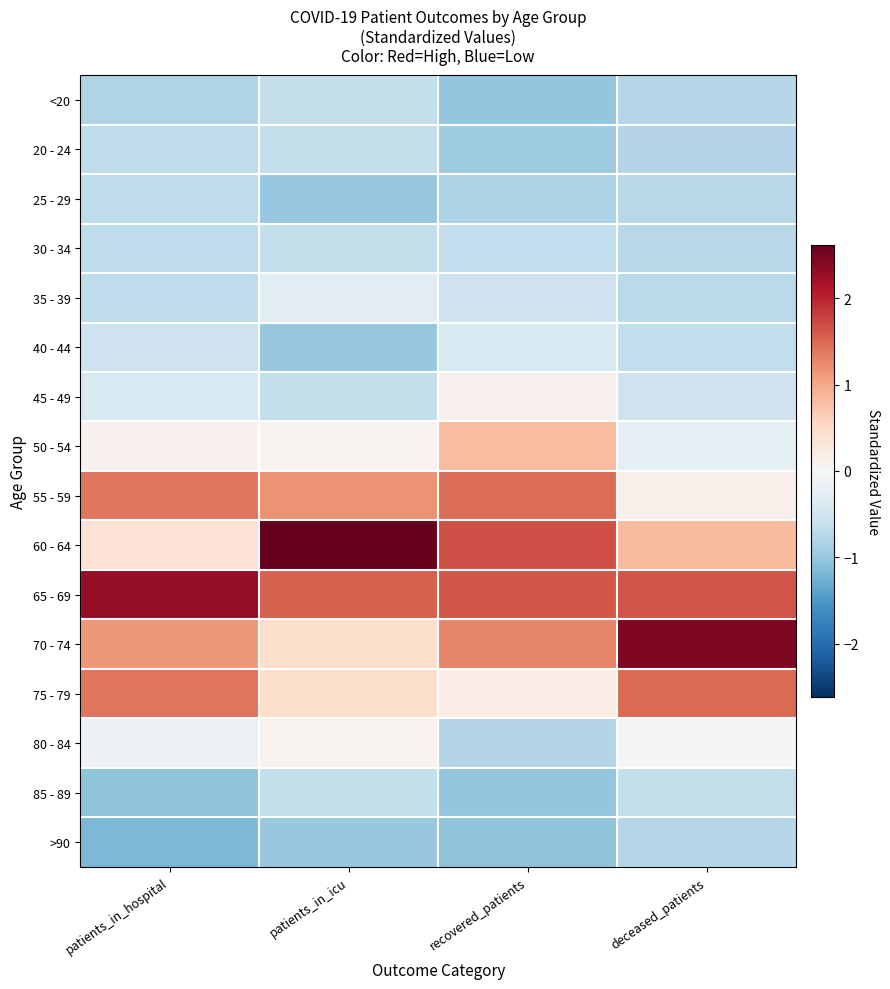

At which category is the sum across all series the highest?

patients_in_icu